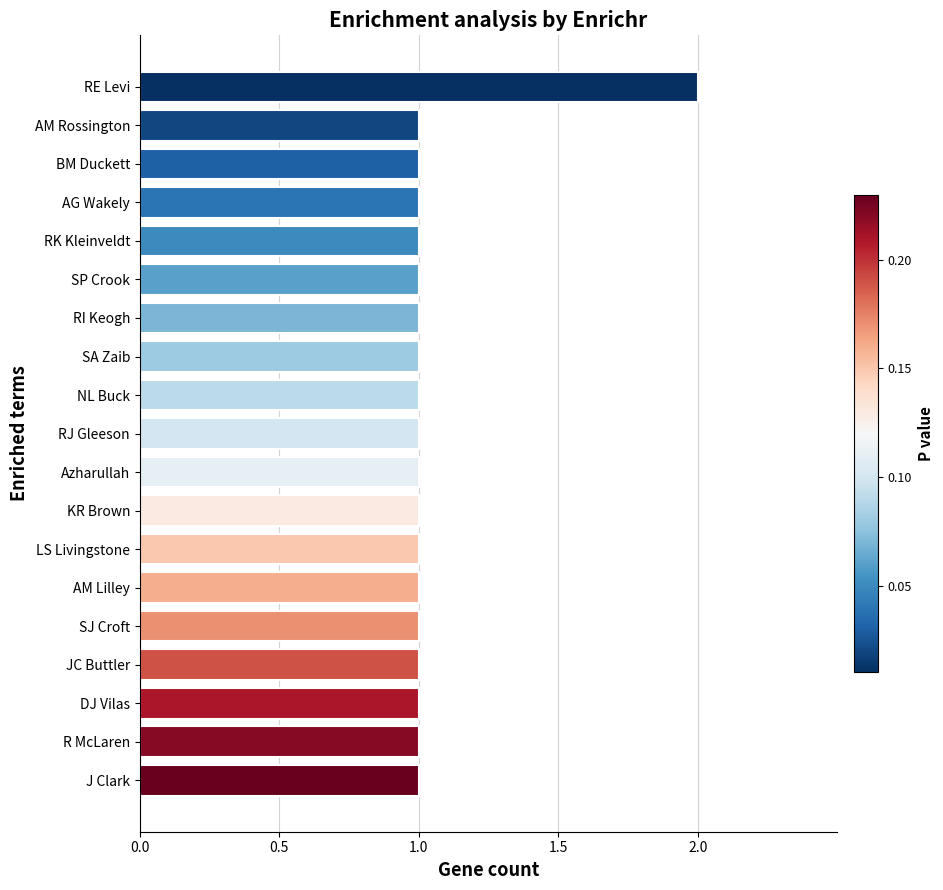

What is the label of the 3rd bar from the bottom?

DJ Vilas